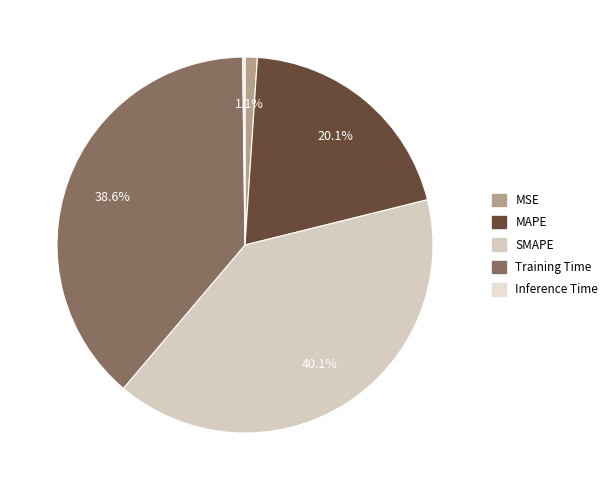

To the nearest percent, what portion does MSE represent?

1%